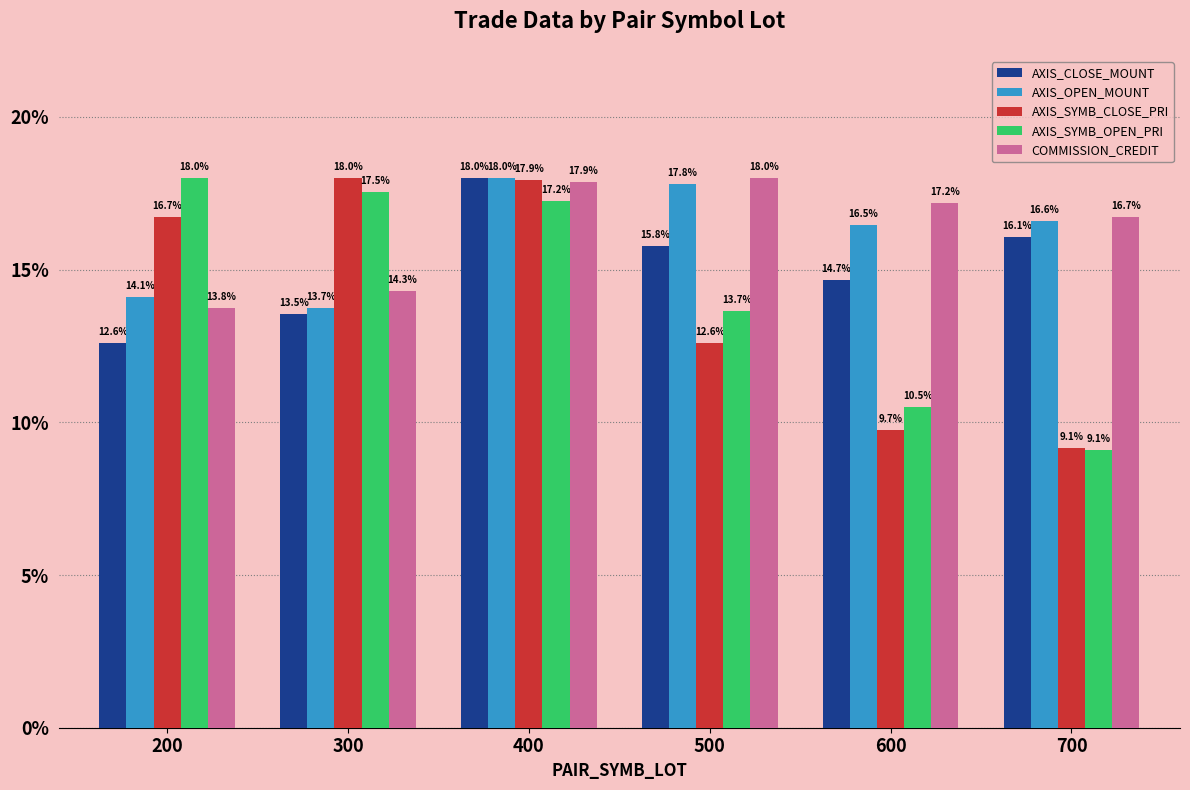

True or false: COMMISSION_CREDIT has a value of 14.3 at 300.

True